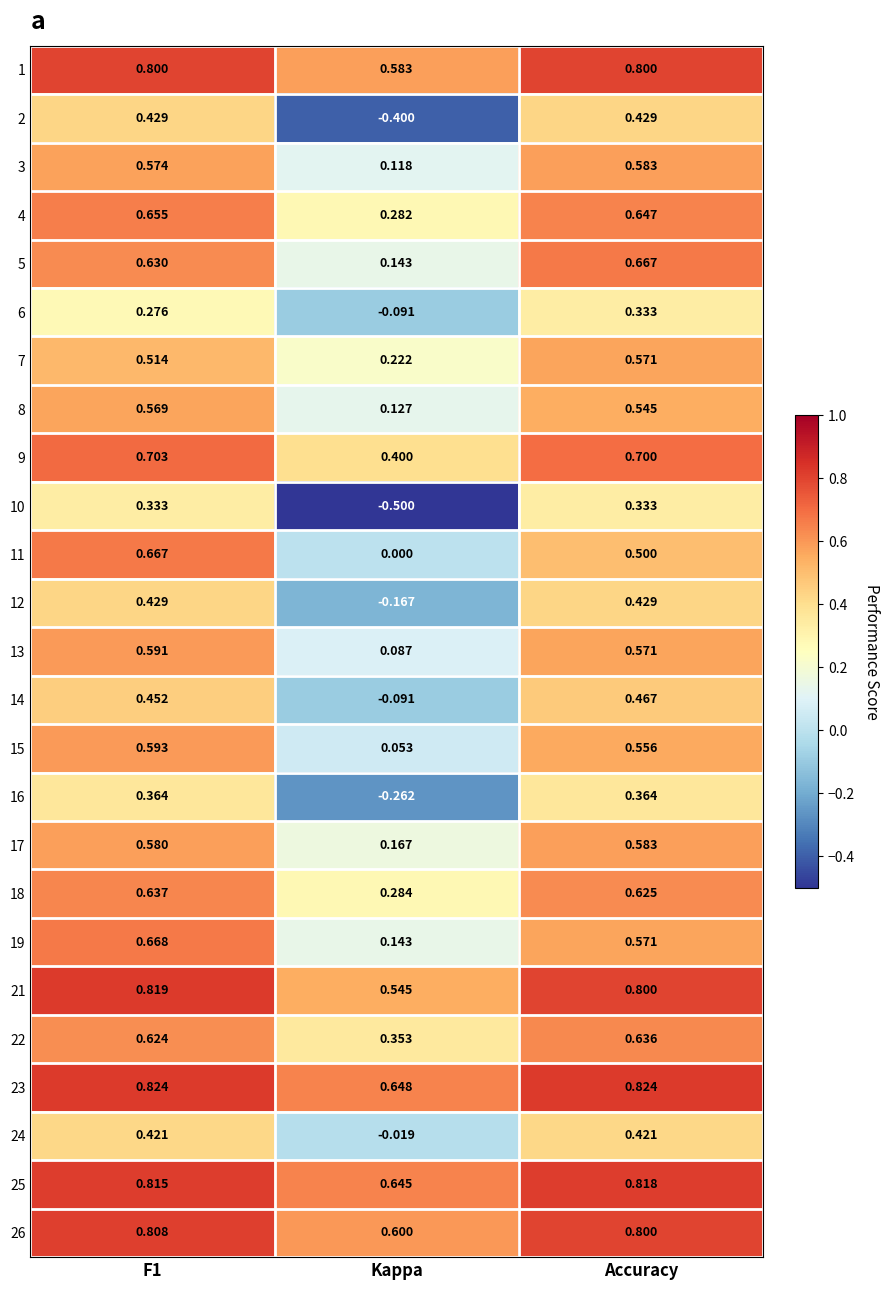

Count the number of categories in the chart.

3